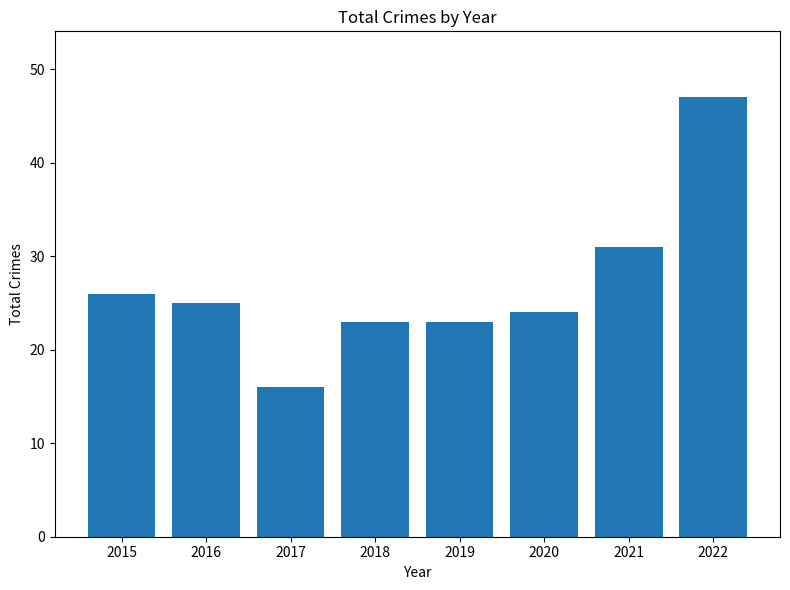

Where does the data first go above 25?

2015